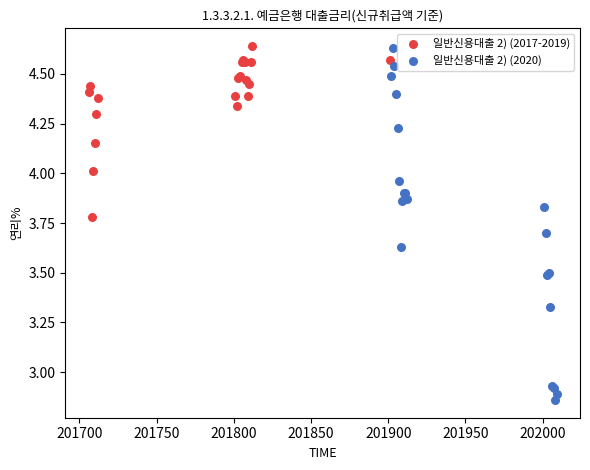

Which series reaches the minimum Y coordinate?

일반신용대출 2) (2020)